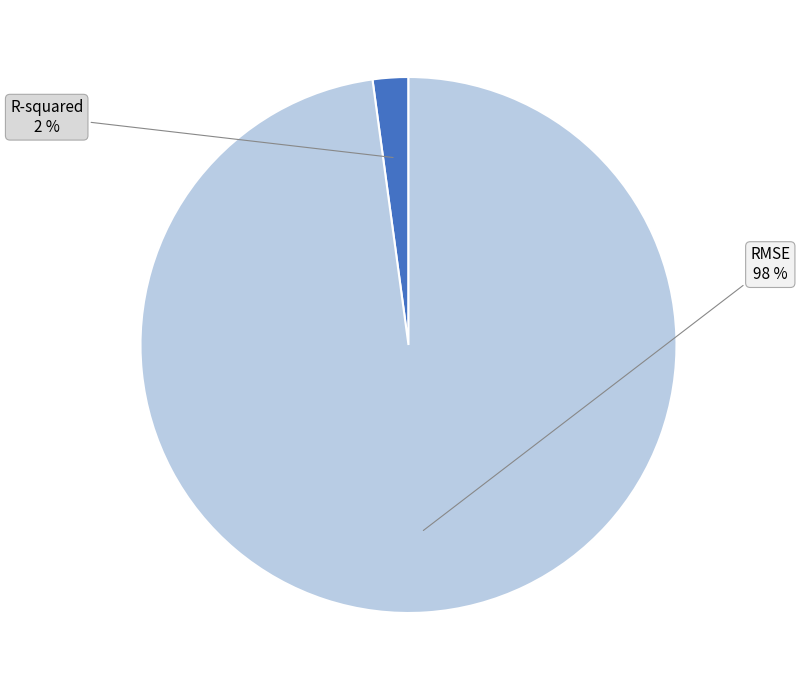

What percentage is the R-squared slice, to the nearest percent?

2%